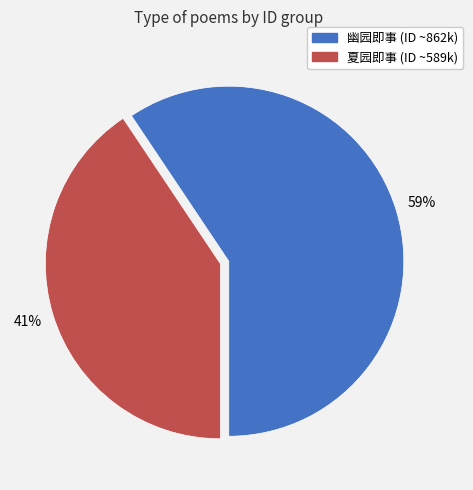

What is the smallest slice in the pie chart?

夏园即事 (ID ~589k)